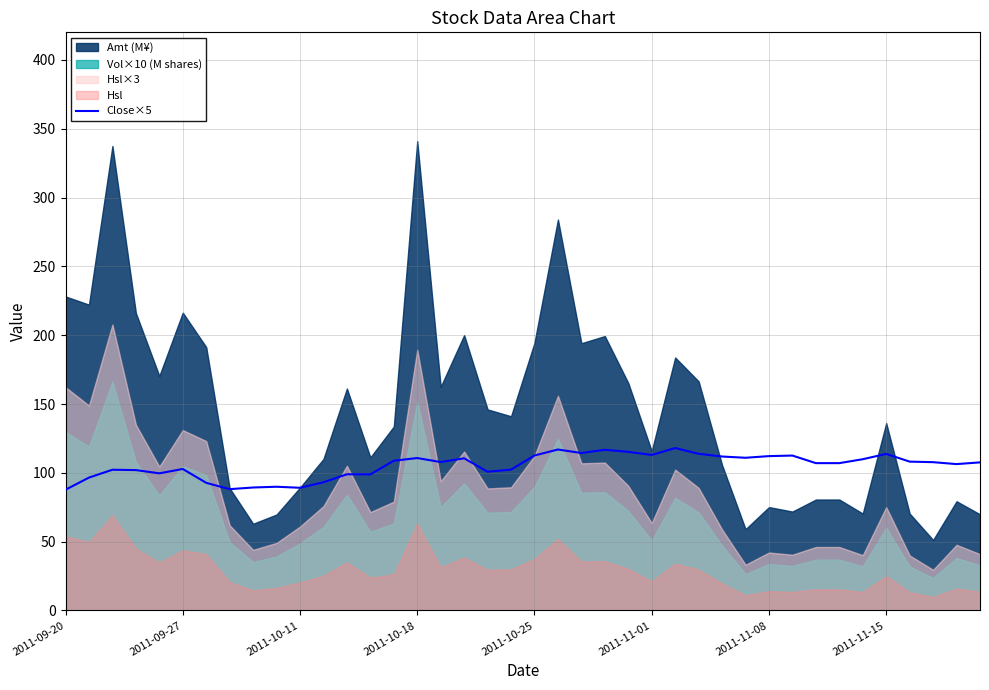

What is the average value?

105.2